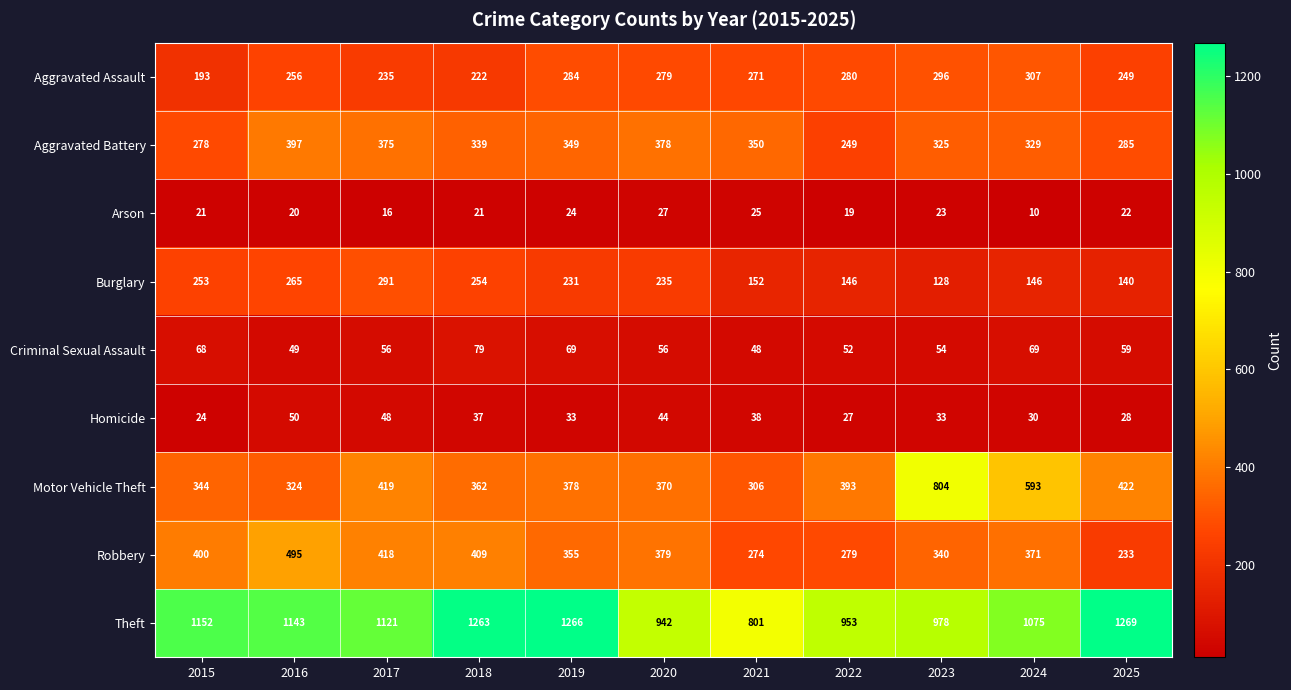

How many distinct data groups are displayed?

9